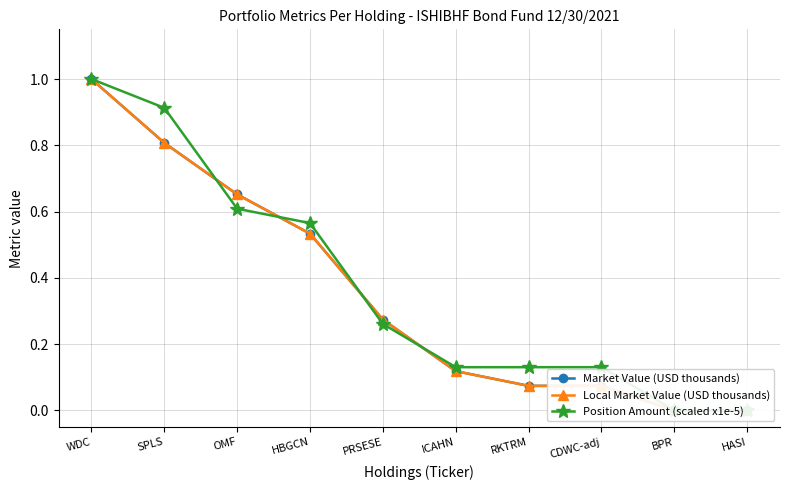

Is this an area chart (filled region under the line)?

No